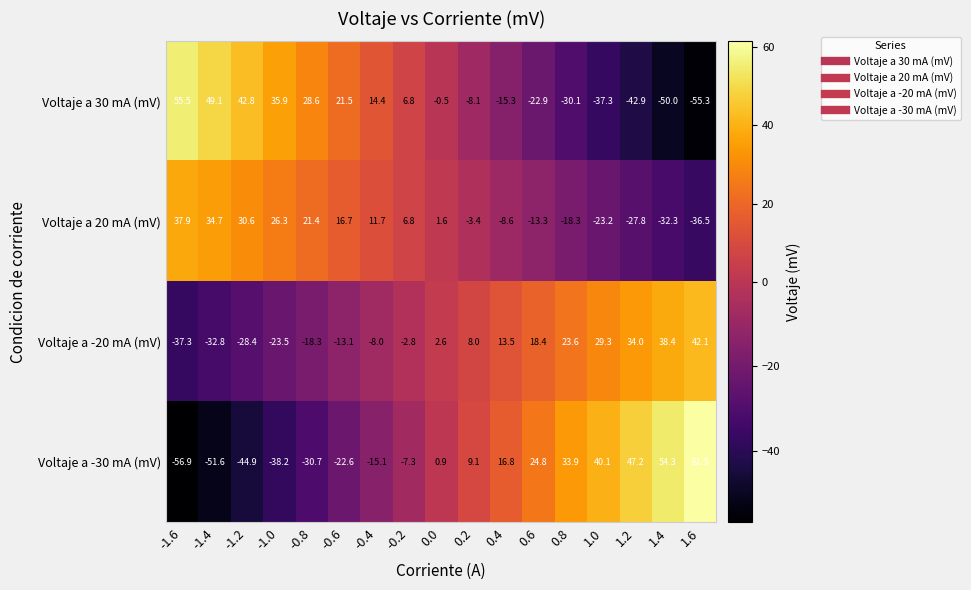

What is the difference between the maximum and minimum values in the Voltaje a 30 mA (mV) series?

110.8